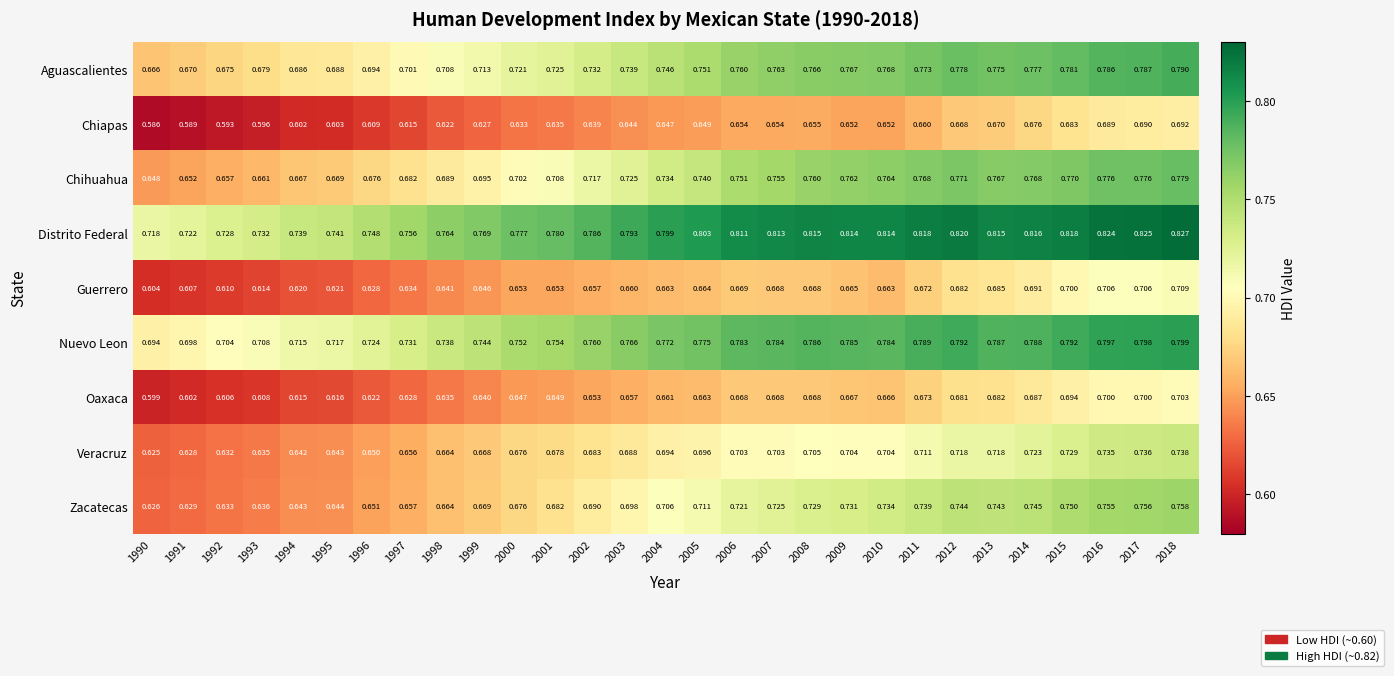

Is the value of Zacatecas at 2003 greater than the value of Guerrero at 2018?

No